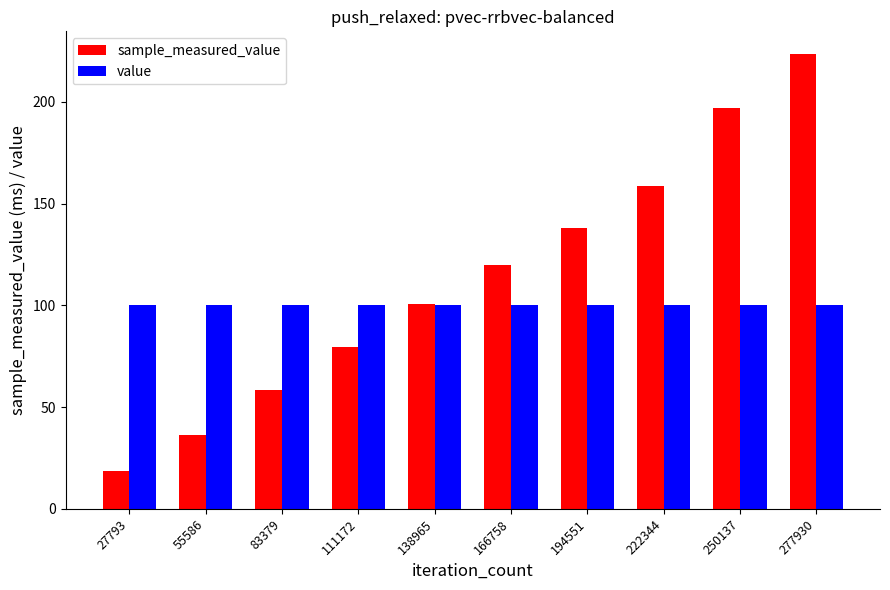

What is the approximate value of sample_measured_value at 250137?

196.8